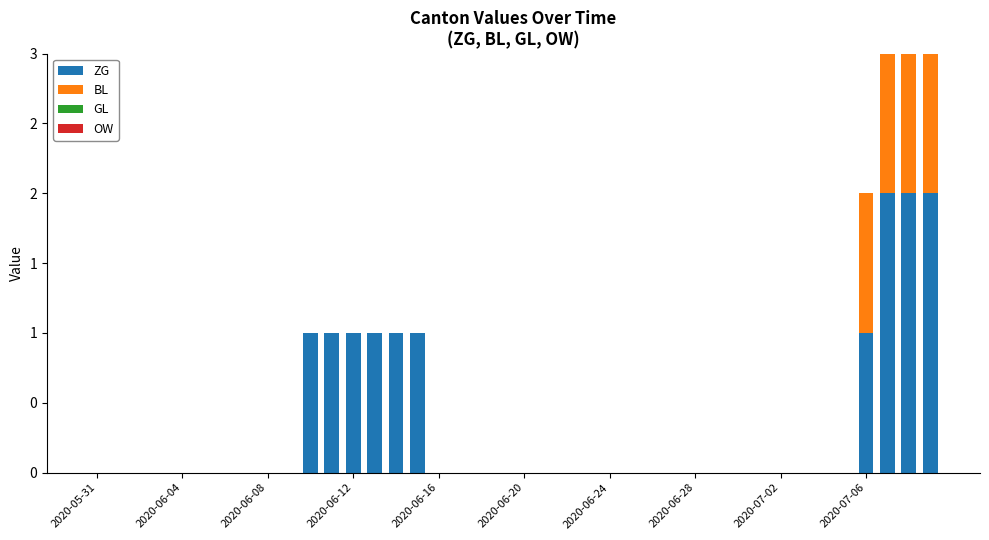

Are the bars horizontal?

No